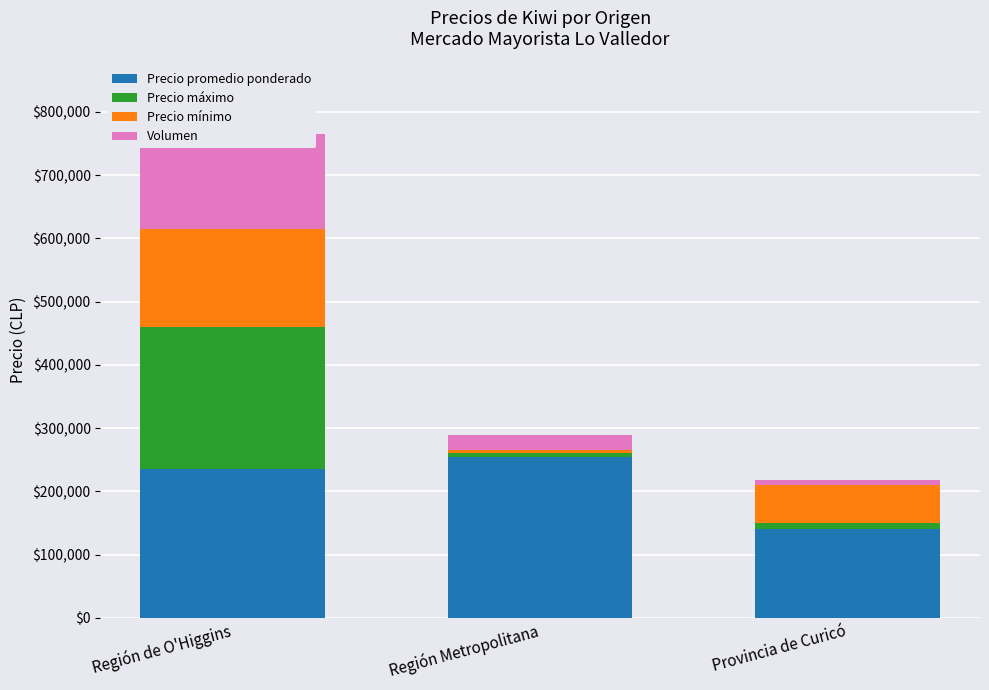

What is the sum of all Precio promedio ponderado values?

630000